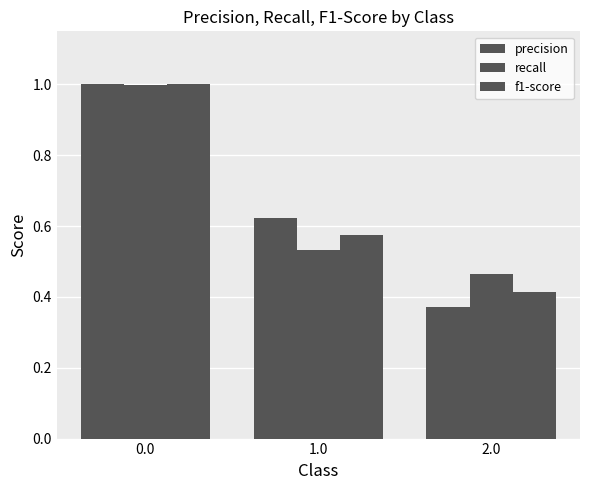

The recall series shows 1.0 at 0.0. True or false?

True